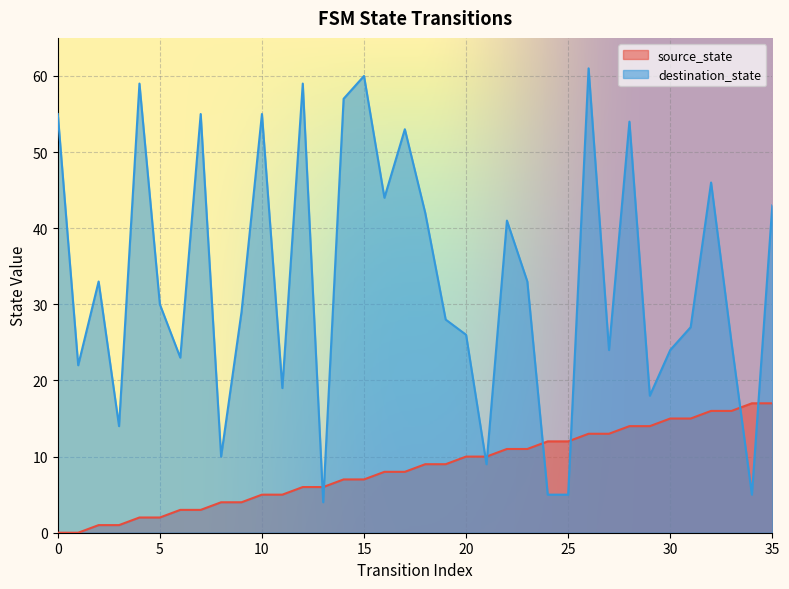

Reading right to left, extract all data points from this chart.

source_state: 17	17	16	16	15	15	14	14	13	13	12	12	11	11	10	10	9	9	8	8	7	7	6	6	5	5	4	4	3	3	2	2	1	1	0	0
destination_state: 43	5	25	46	27	24	18	54	24	61	5	5	33	41	9	26	28	42	53	44	60	57	4	59	19	55	29	10	55	23	30	59	14	33	22	55